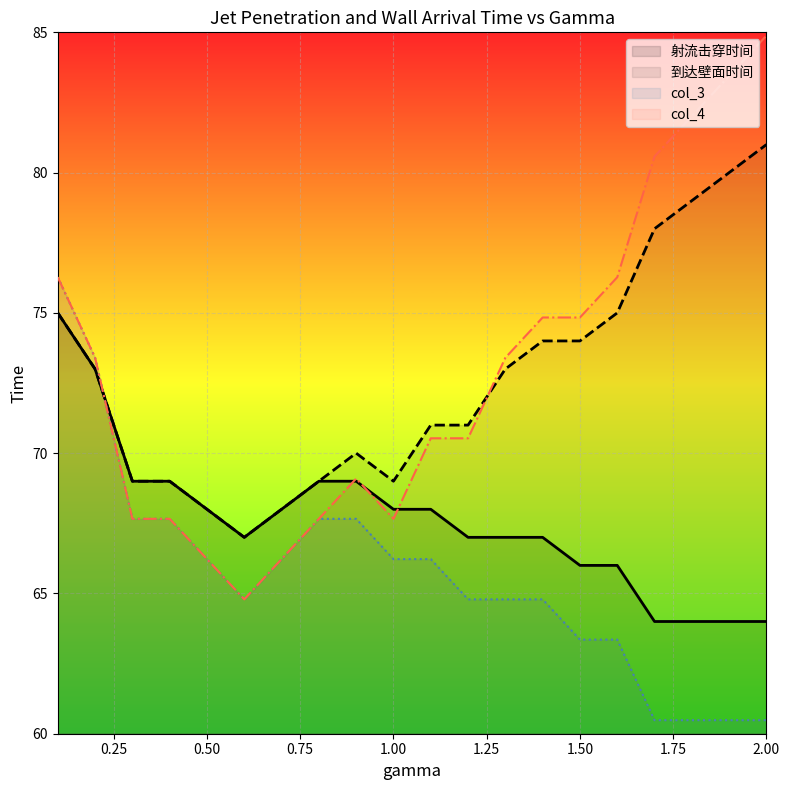

Where is the first local maximum for 到达壁面时间?

0.9